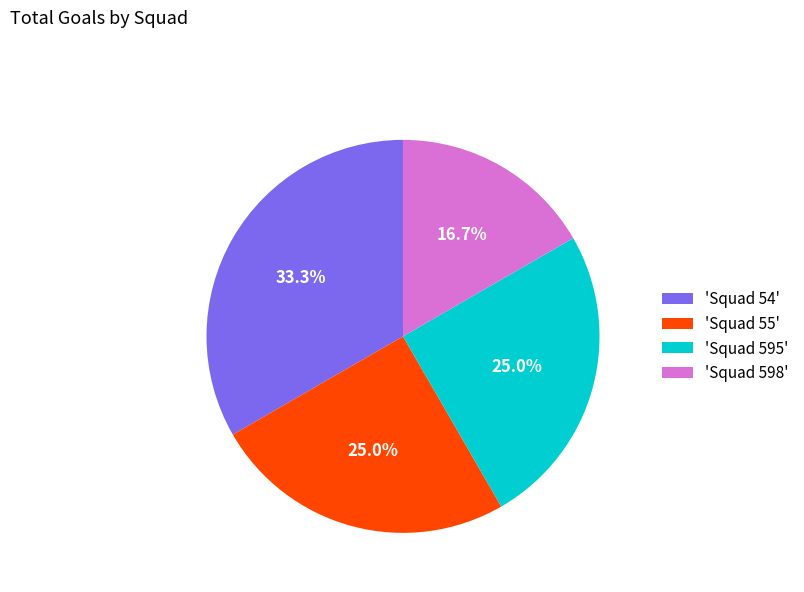

Combined, what portion of the pie is 'Squad 55' and 'Squad 54'?

58.3%